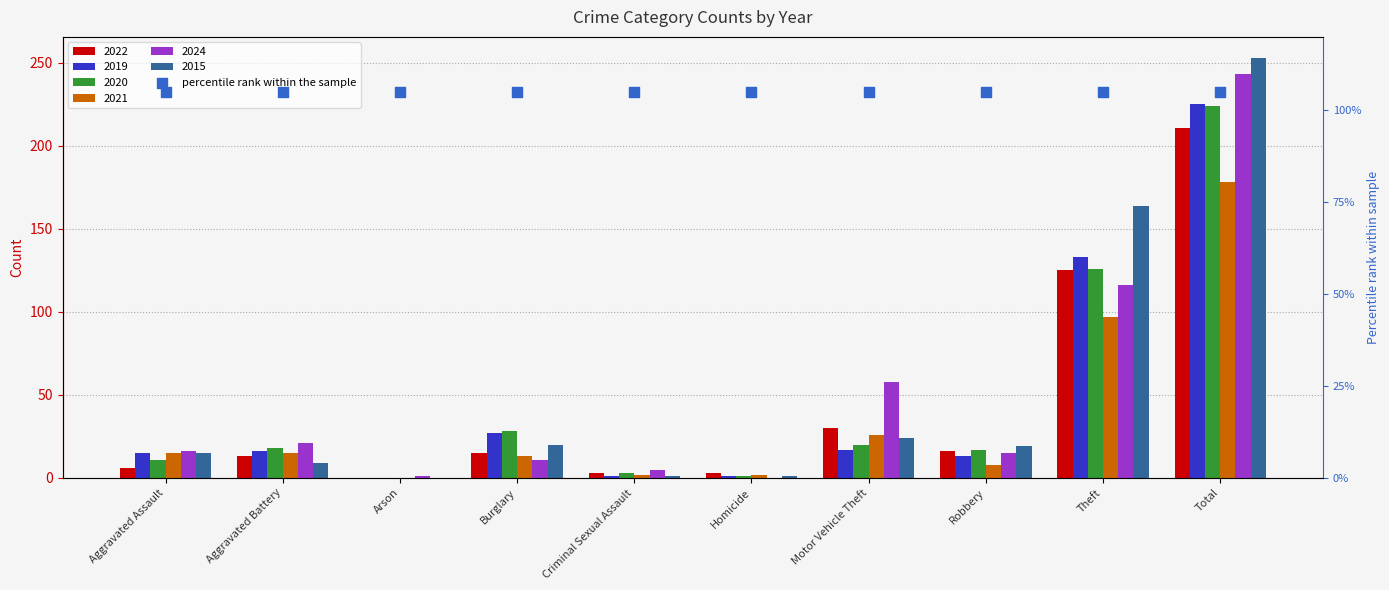

At which category is the sum across all series the highest?

Total